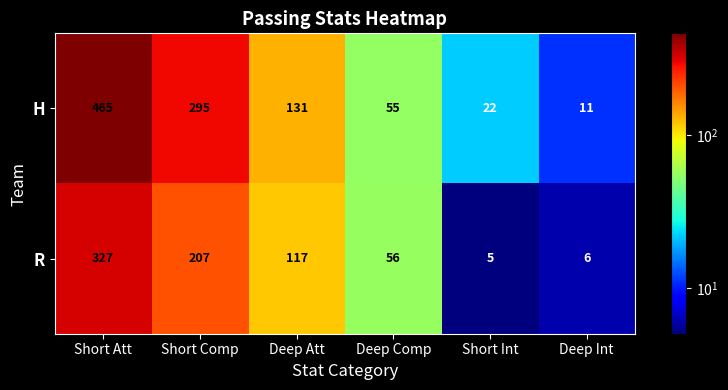

Rank the categories by H value from lowest to highest.

Deep Int, Short Int, Deep Comp, Deep Att, Short Comp, Short Att